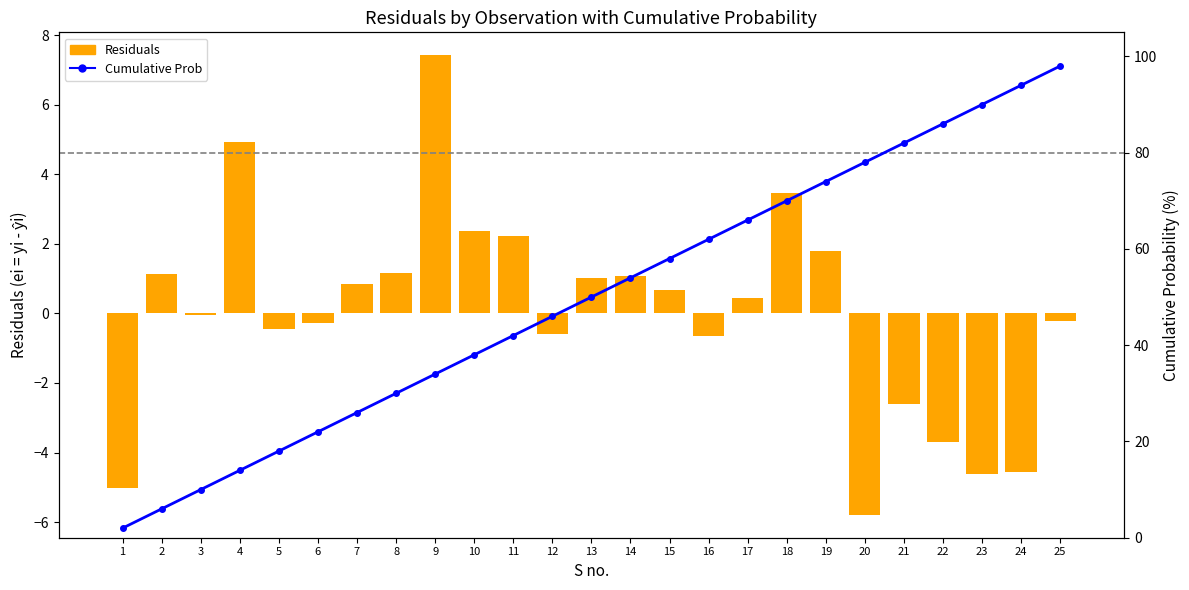

Reading right to left, list all the values displayed in this chart.

Residuals: -0.2	-4.6	-4.6	-3.7	-2.6	-5.8	1.8	3.4	0.4	-0.7	0.7	1.1	1.0	-0.6	2.2	2.4	7.4	1.2	0.8	-0.3	-0.4	4.9	-0.0	1.1	-5.0
Cumulative Prob: 98.0	94.0	90.0	86.0	82.0	78.0	74.0	70.0	66.0	62.0	58.0	54.0	50.0	46.0	42.0	38.0	34.0	30.0	26.0	22.0	18.0	14.0	10.0	6.0	2.0